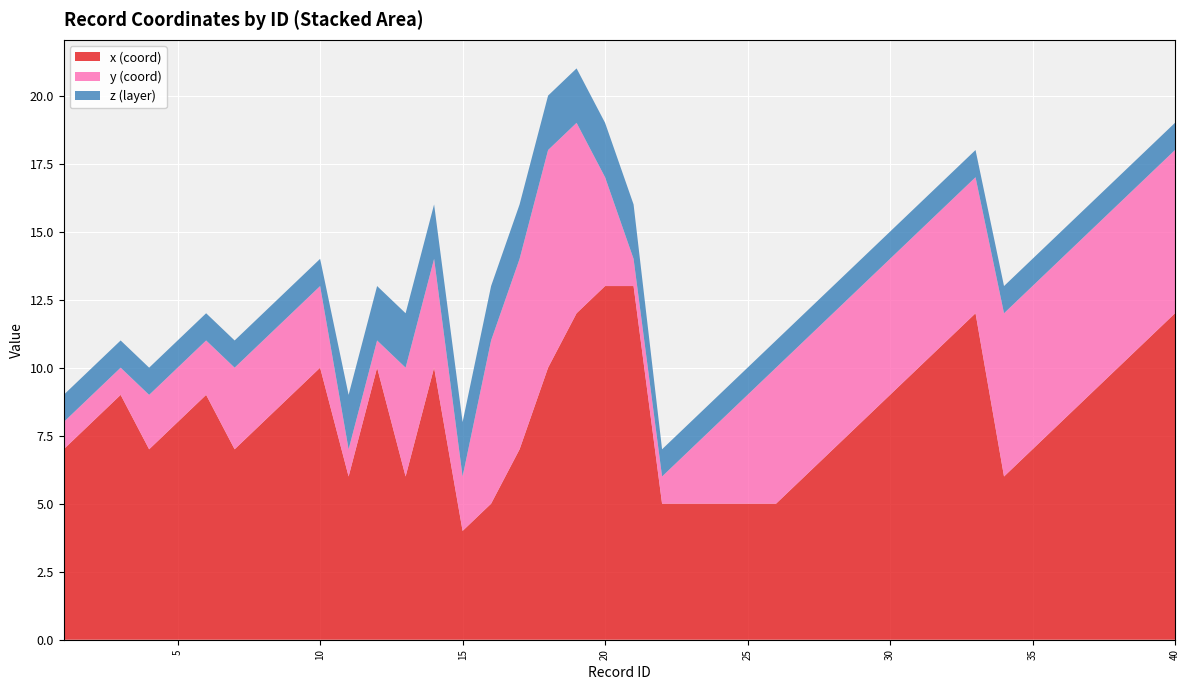

What is the maximum value for x (coord)?

13